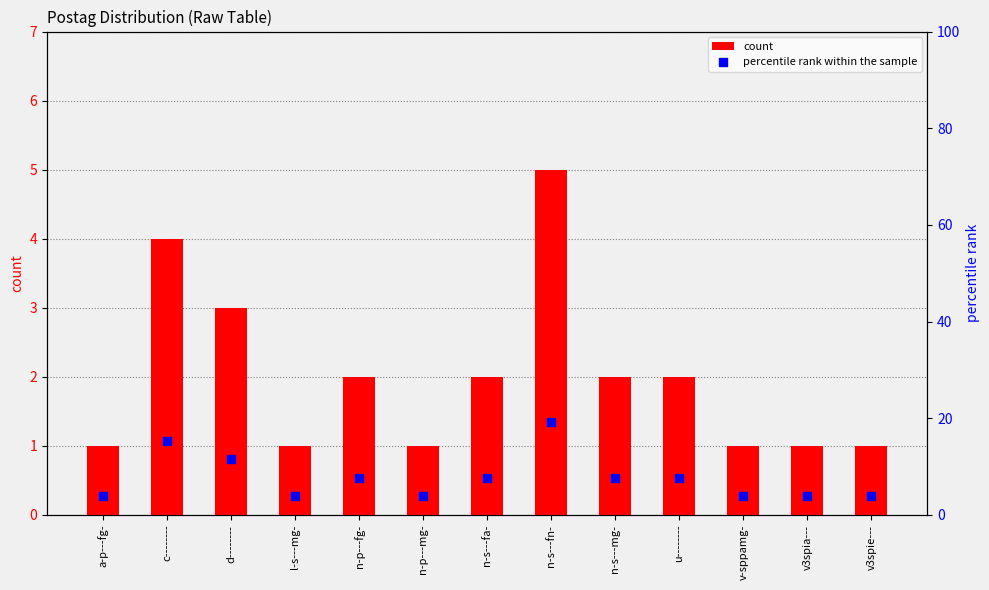

What are all the series names shown in the legend?

count, percentile rank within the sample